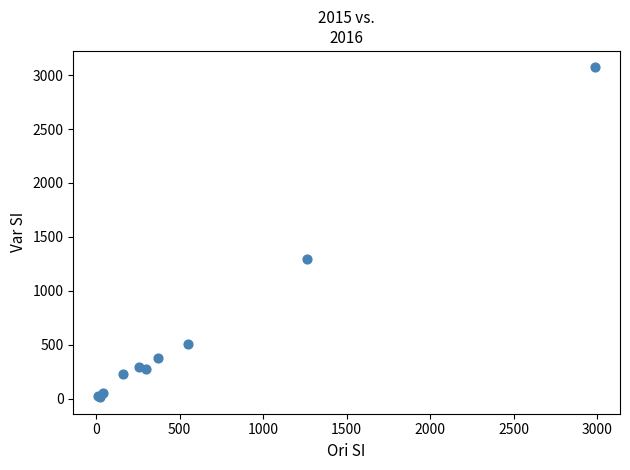

What Y value in the scatter plot is closest to 1542?

1297